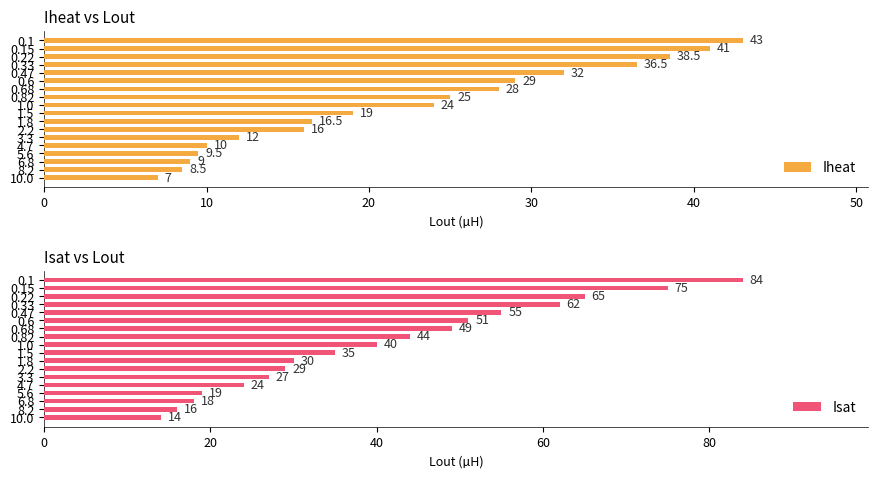

What is the average value of the Isat series?

41